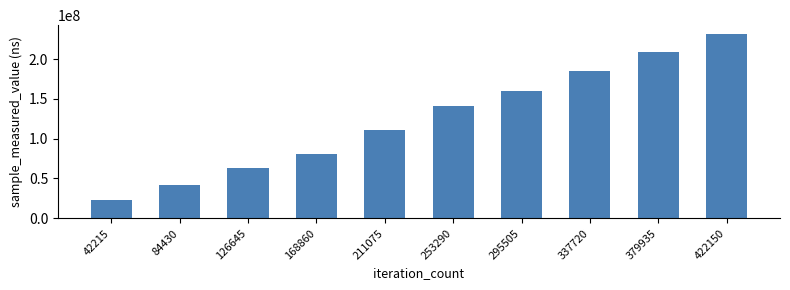

Is it true that the value at 337720 is 78175113?

False